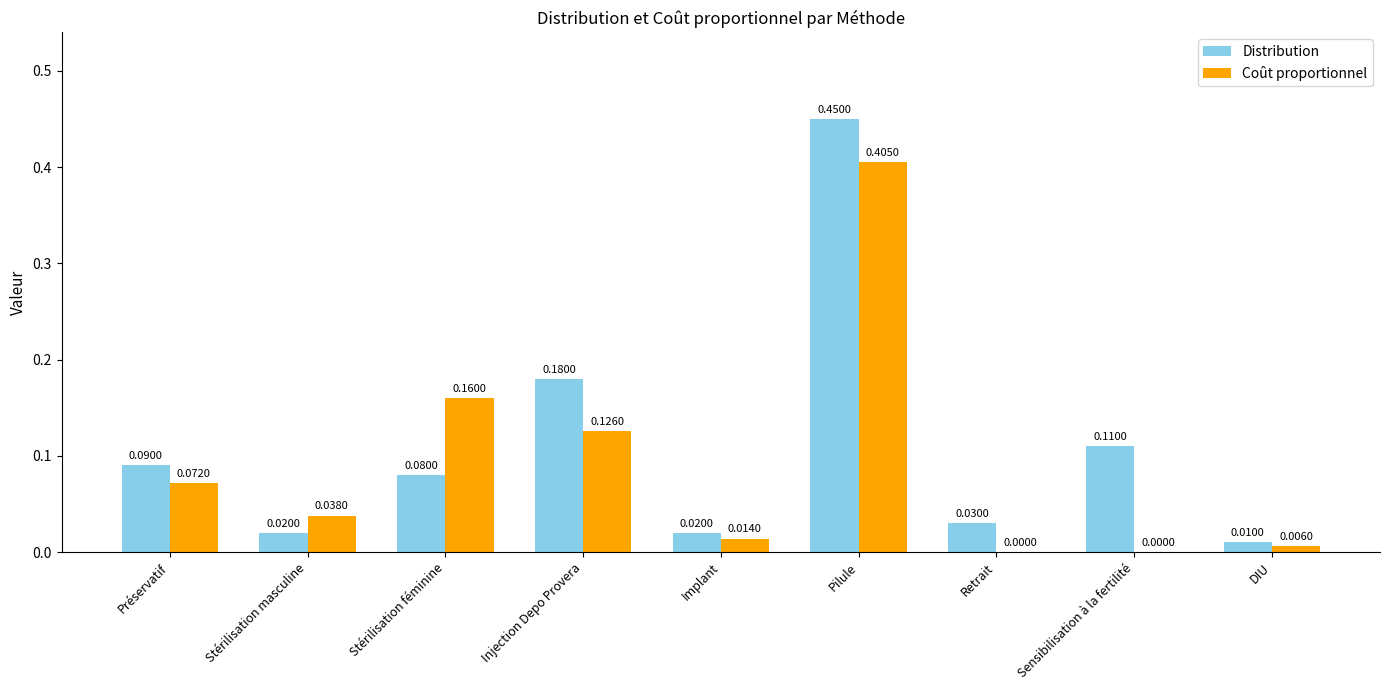

Which series has the largest total across all categories?

Distribution